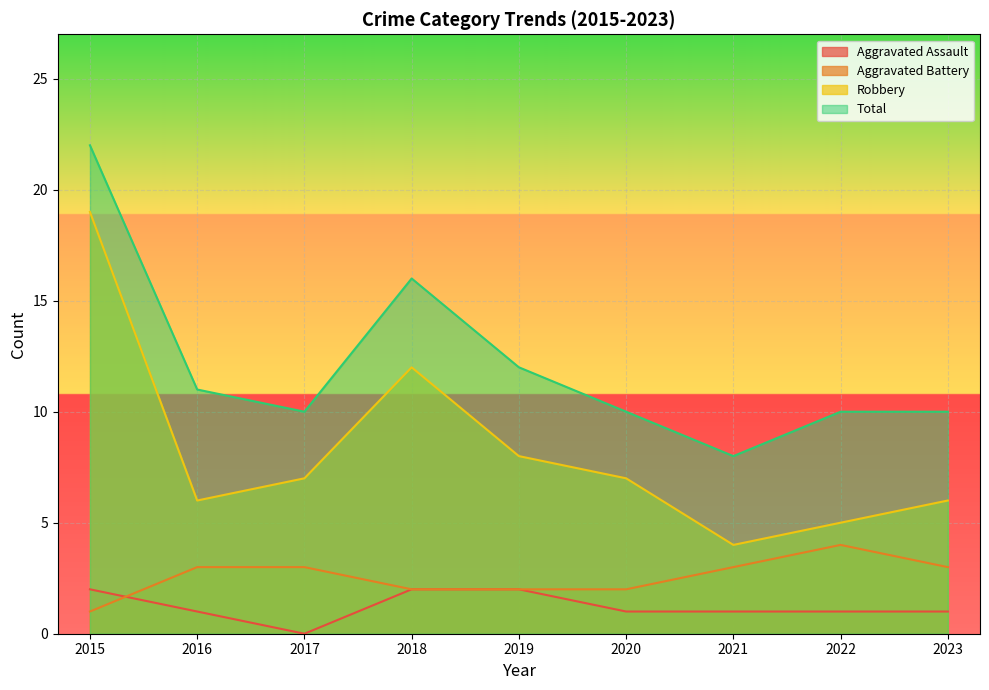

Which series has the largest range (max minus min)?

Robbery